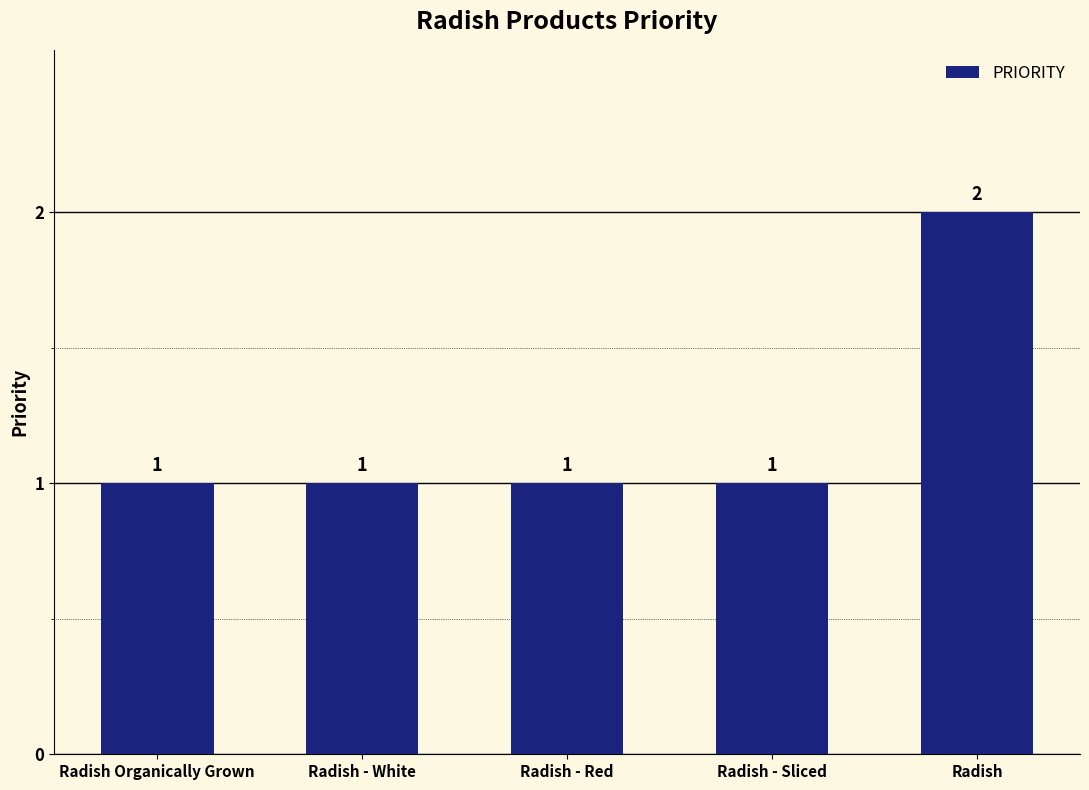

The chart shows a value of 1 at Radish - Red. True or false?

True